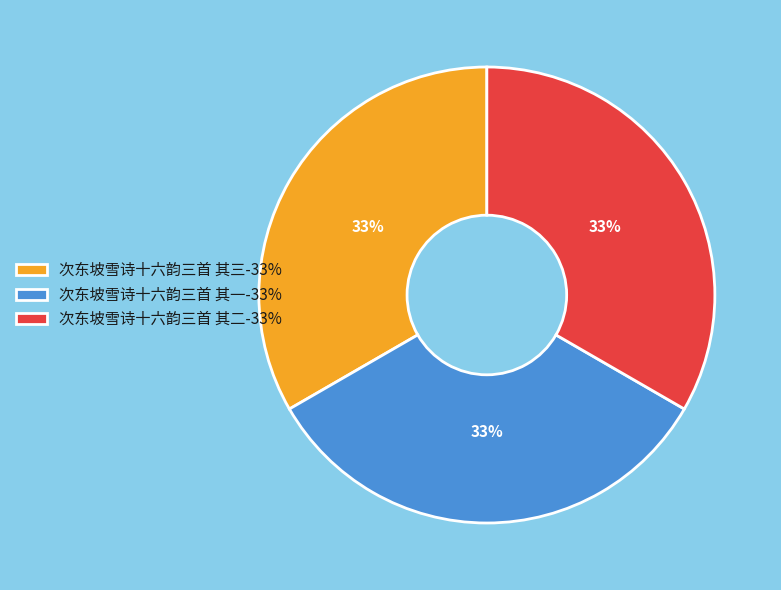

Do 次东坡雪诗十六韵三首 其二-33% and 次东坡雪诗十六韵三首 其一-33% together represent more than half of the pie?

Yes